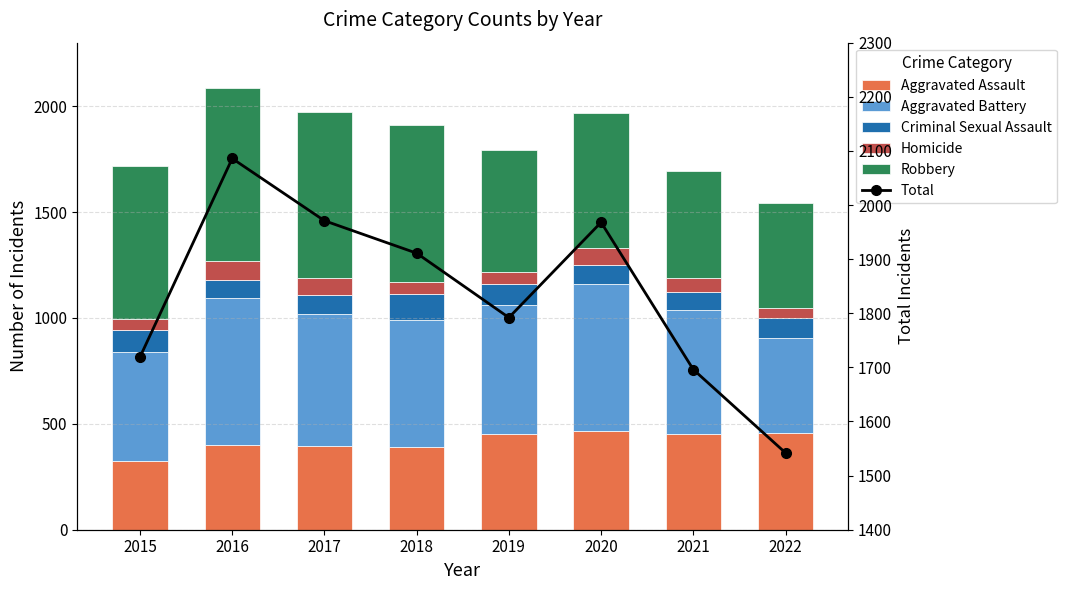

How many Robbery values are between 577 and 780?

5